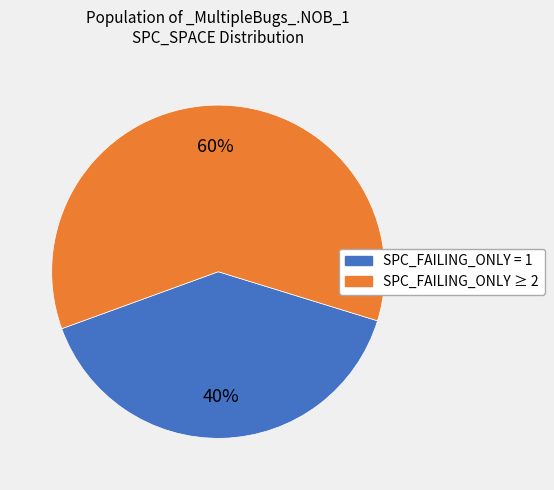

Is there any slice that represents more than half of the pie?

Yes